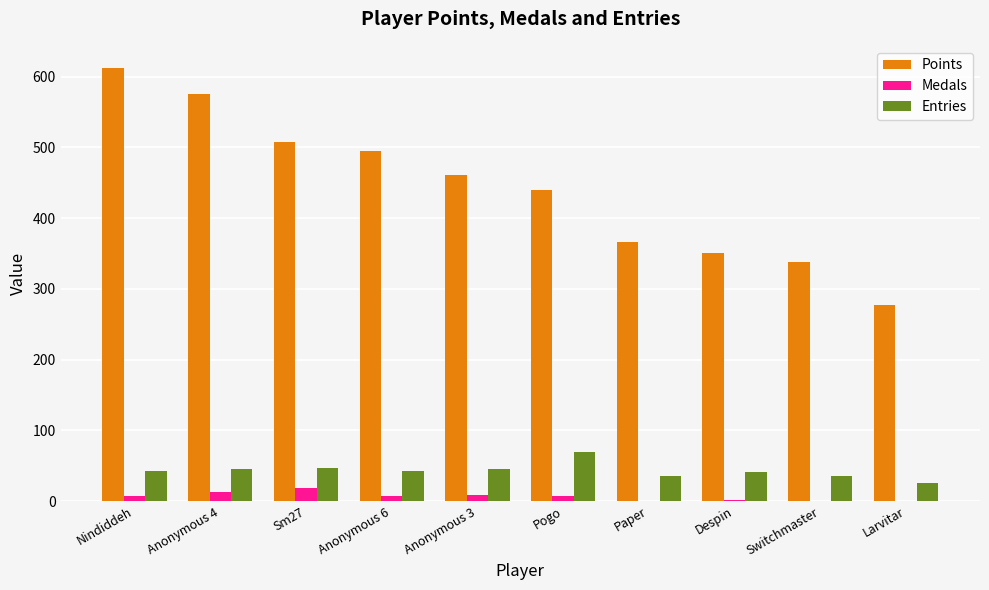

Is the value of Medals at Despin greater than the value of Points at Pogo?

No